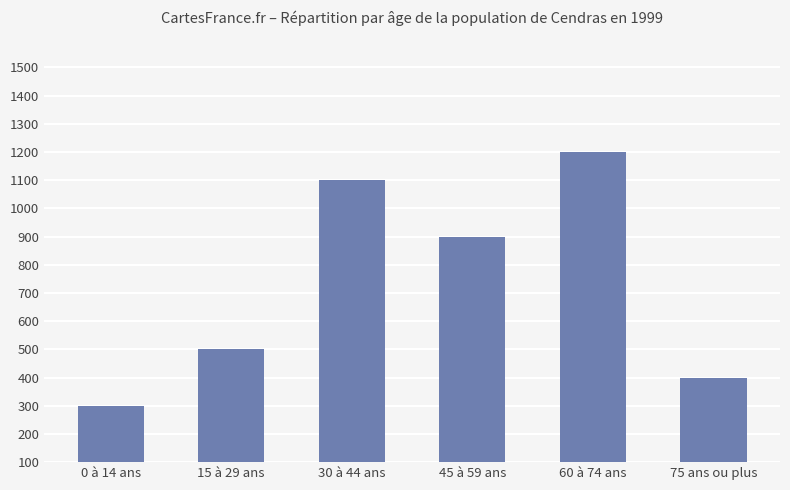

What is the difference between the second highest and minimum values?

800